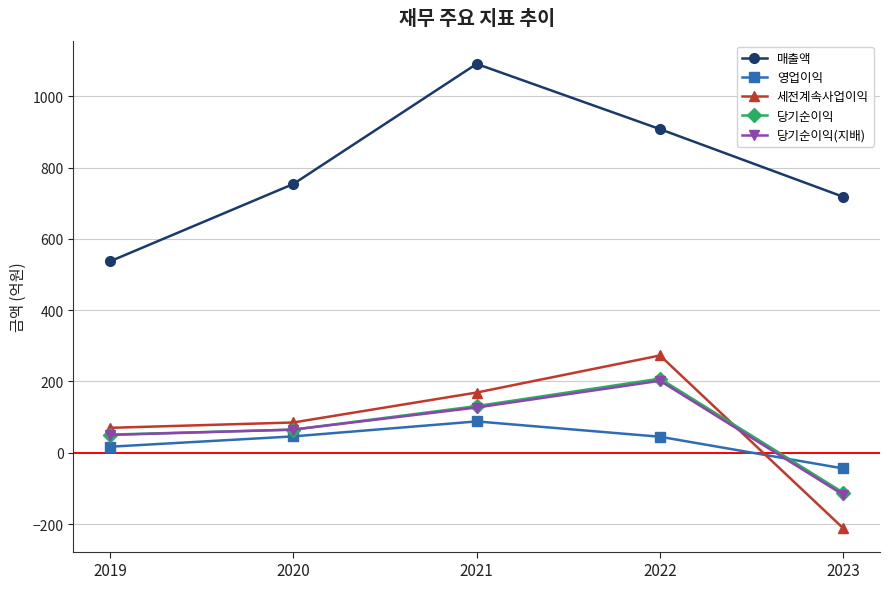

What is the sum of all 영업이익 values?

152